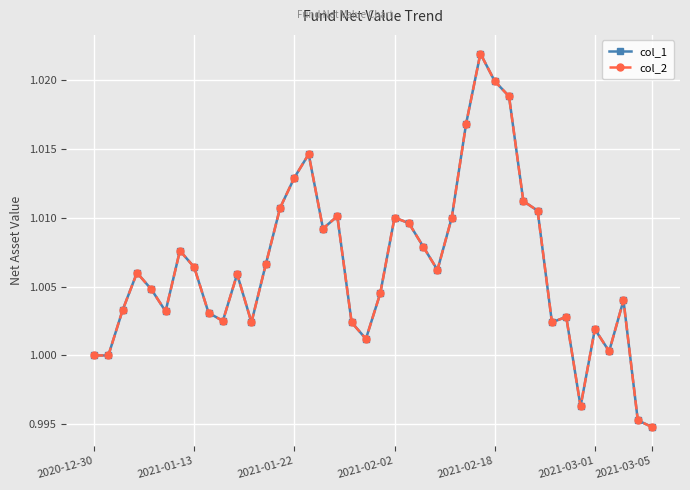

At which category is the sum across all series the highest?

27